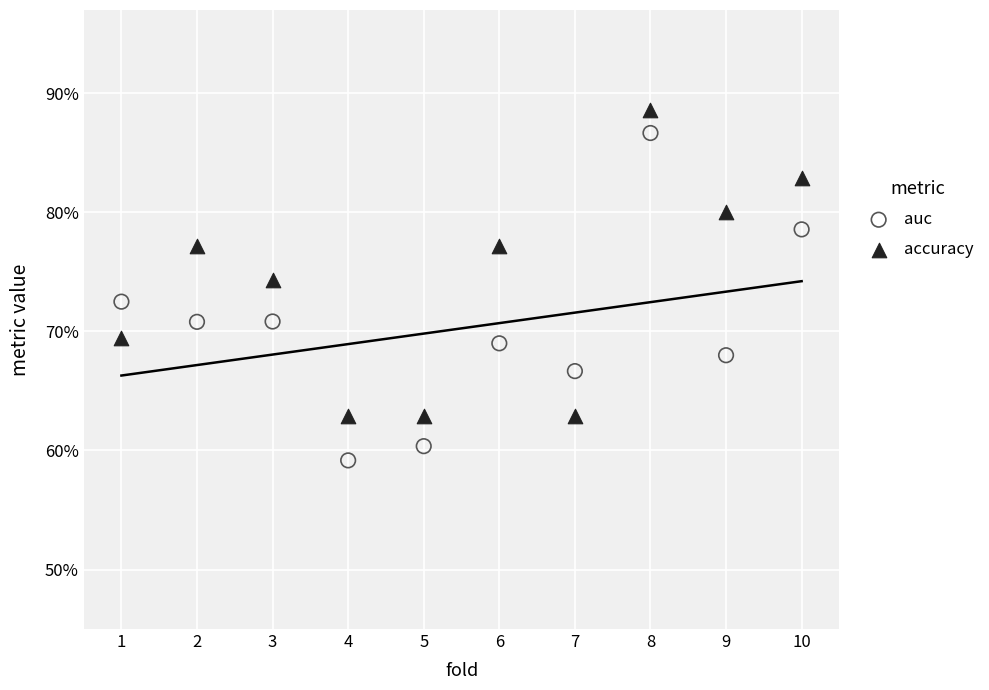

Which series reaches the minimum Y coordinate?

auc